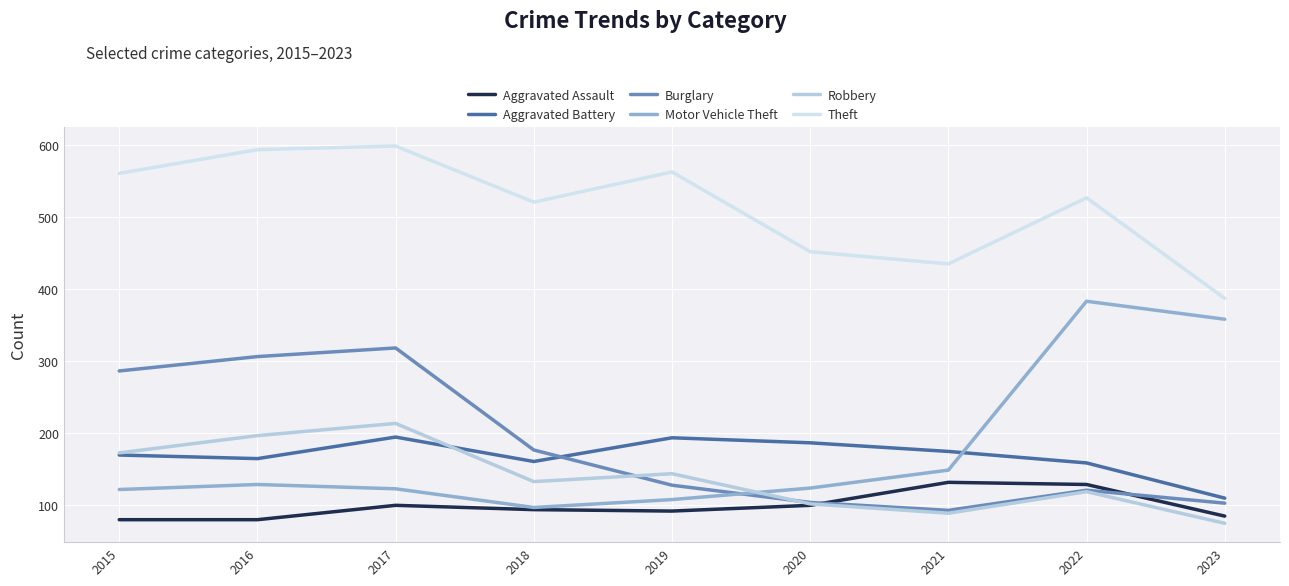

In Aggravated Battery, how many points are lower than both neighbors (excluding endpoints)?

2